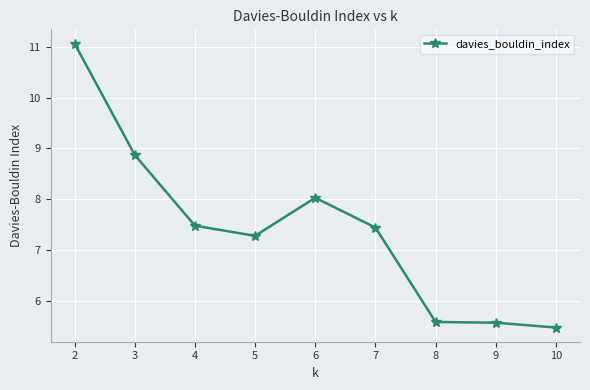

What is the change in value from 5 to 10?

-1.8